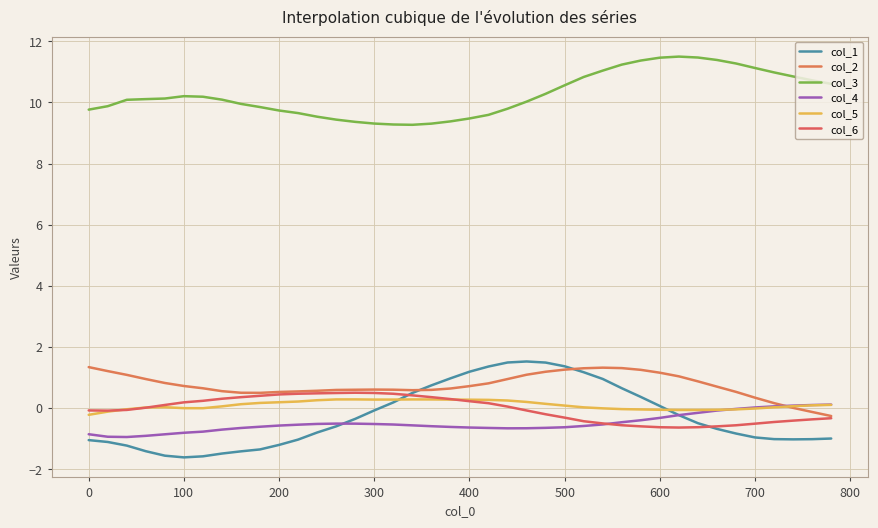

Is this an area chart (filled region under the line)?

No